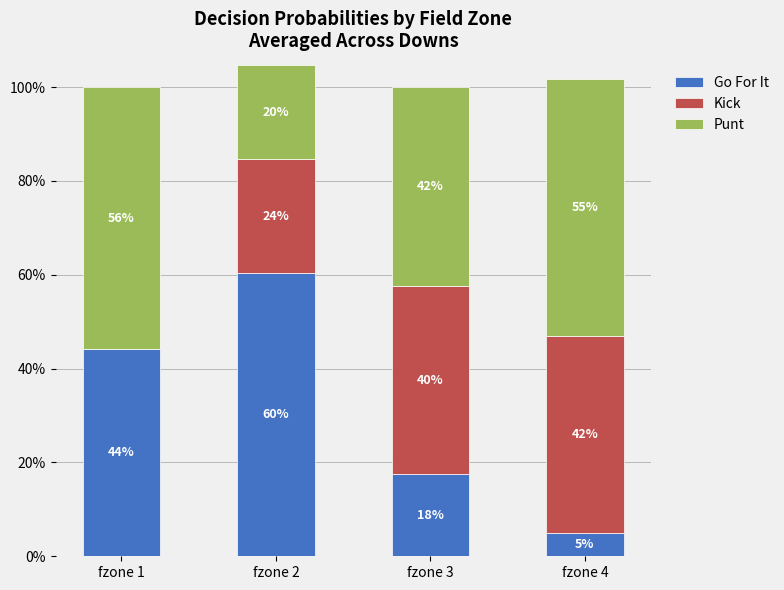

Are the bars horizontal?

No